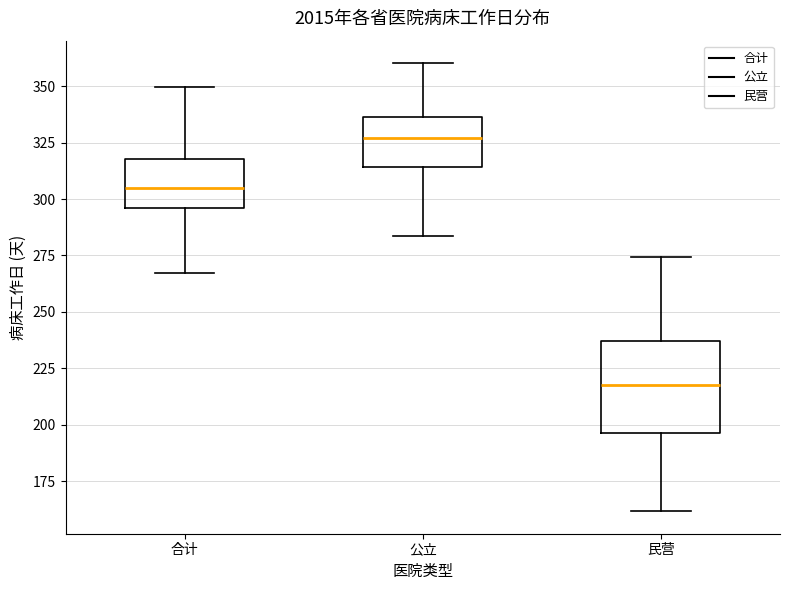

Reading left to right, transcribe this box plot: for each box, give where its median line is, the range the box spans, and where its two whiskers end, as read against the y-axis. The values are not printed on the chart, so give them approximately, as read against the axis.

合计: median 305, box 295 to 320, whiskers 265 to 350
公立: median 325, box 315 to 335, whiskers 285 to 360
民营: median 220, box 195 to 235, whiskers 160 to 275